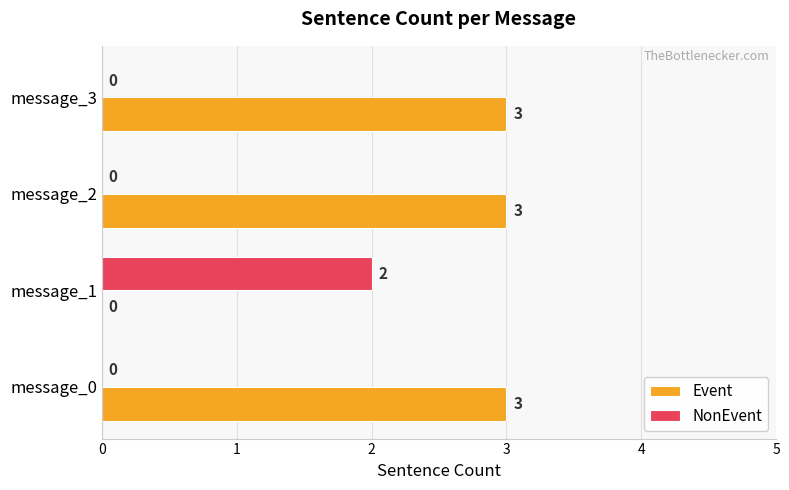

Which series has the widest spread of values?

Event